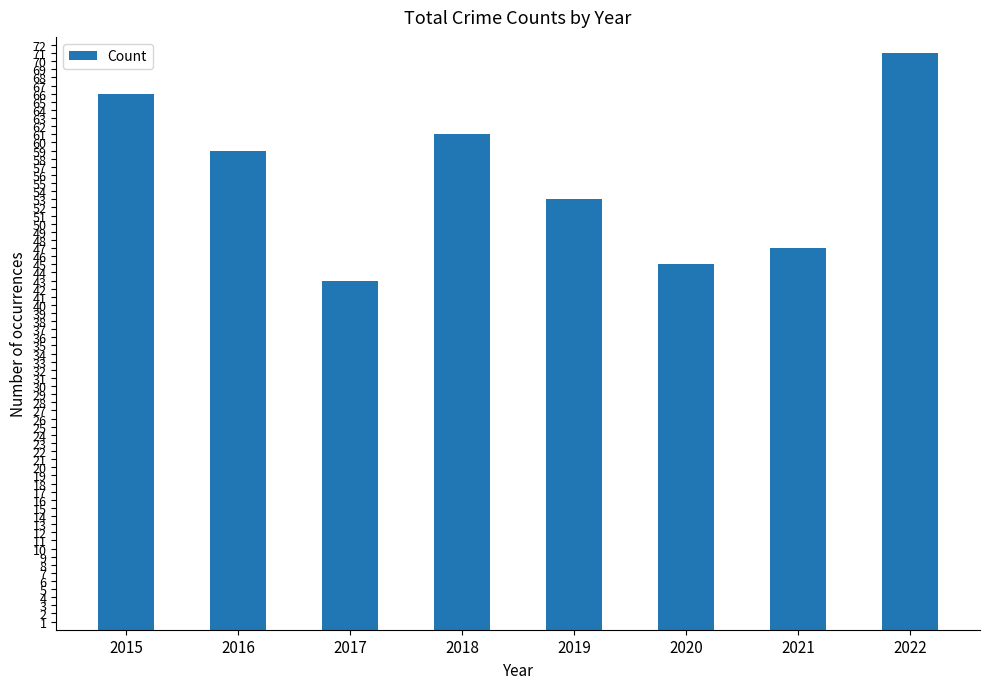

Between 2016 and 2021, which is larger?

2016